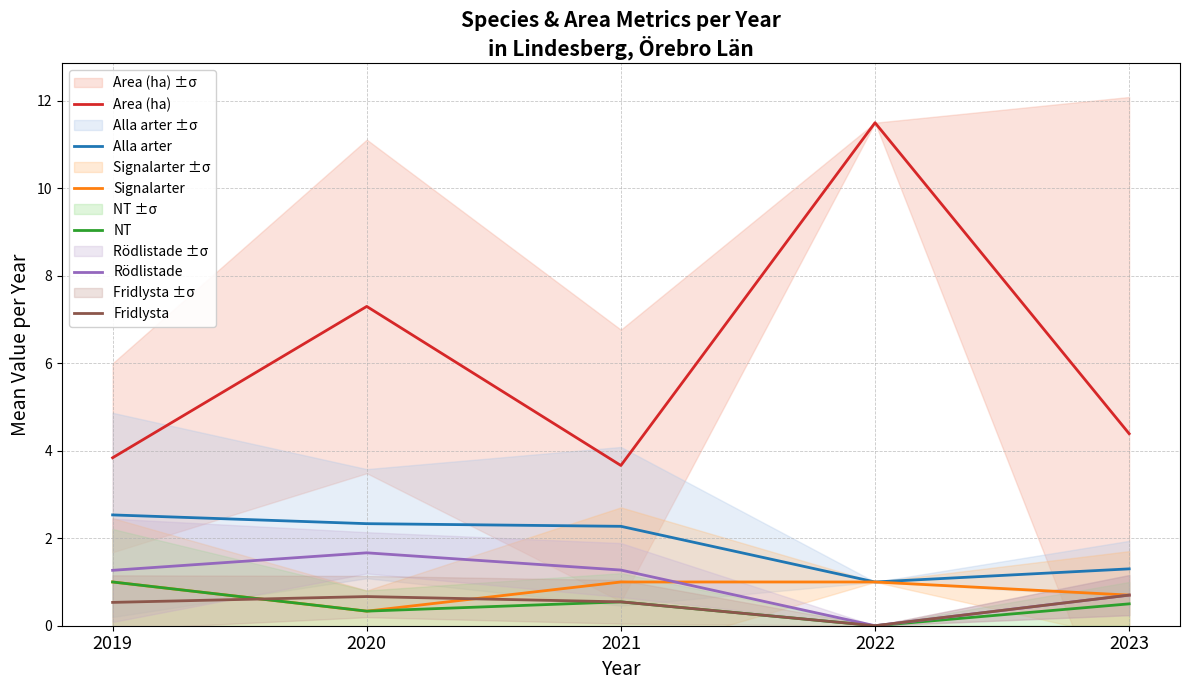

Where does the Area (ha) series first go above 4?

2020